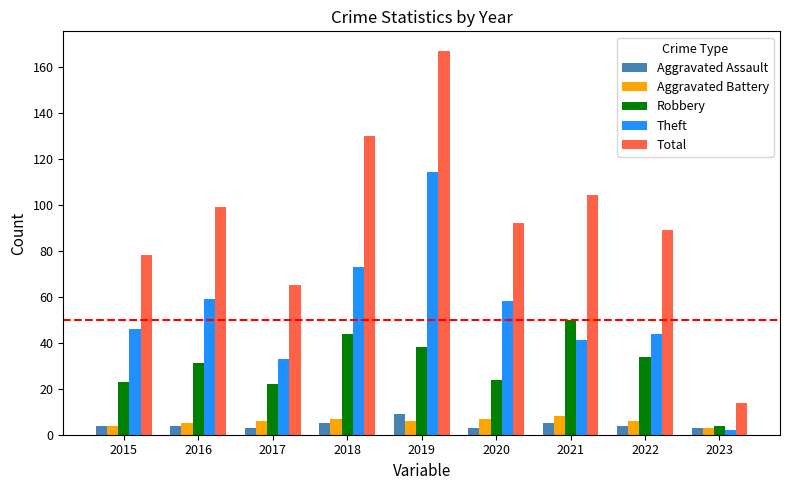

Rank the categories by Total value from lowest to highest.

2023, 2017, 2015, 2022, 2020, 2016, 2021, 2018, 2019